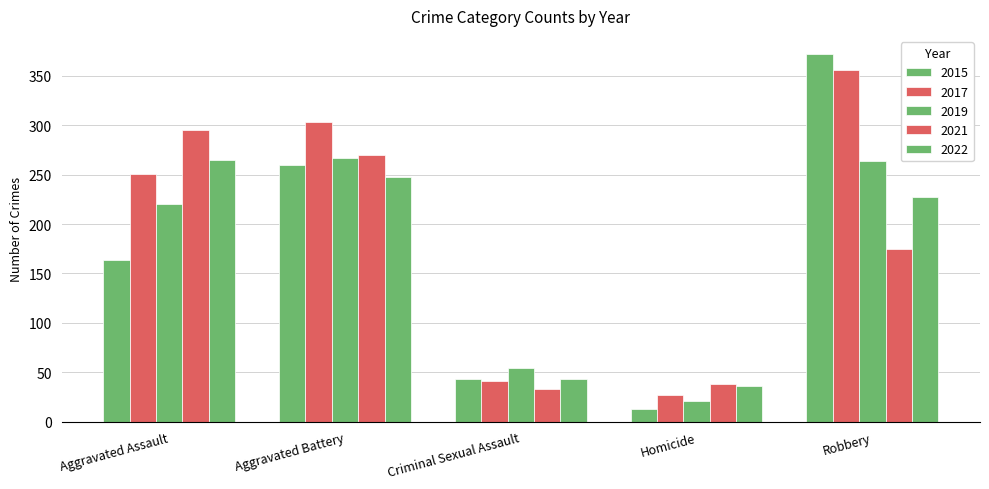

At which label does 2019 first exceed 220?

Aggravated Battery